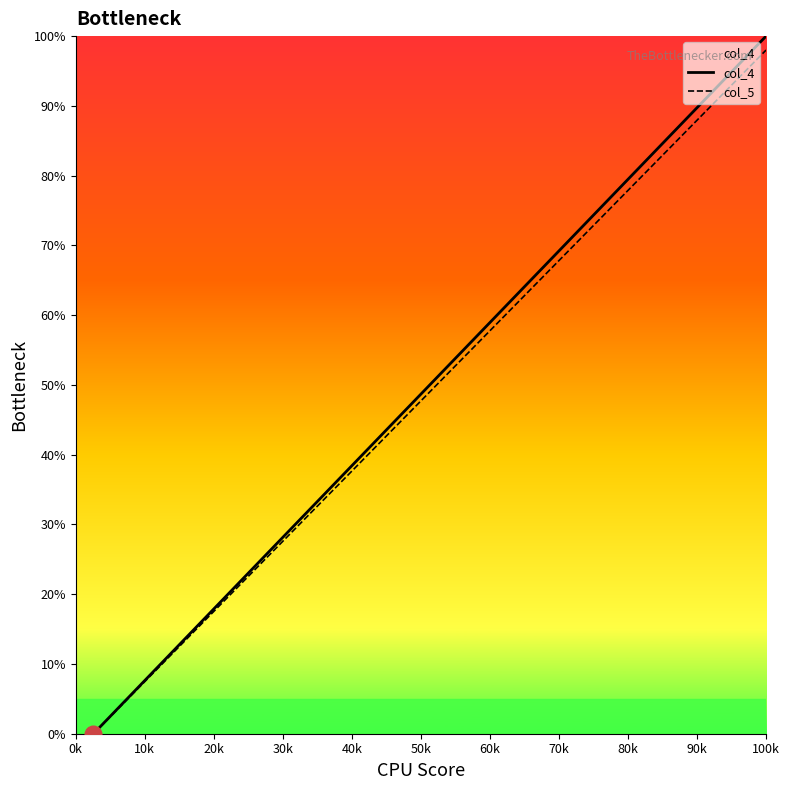

What is the greatest value displayed?

100.0